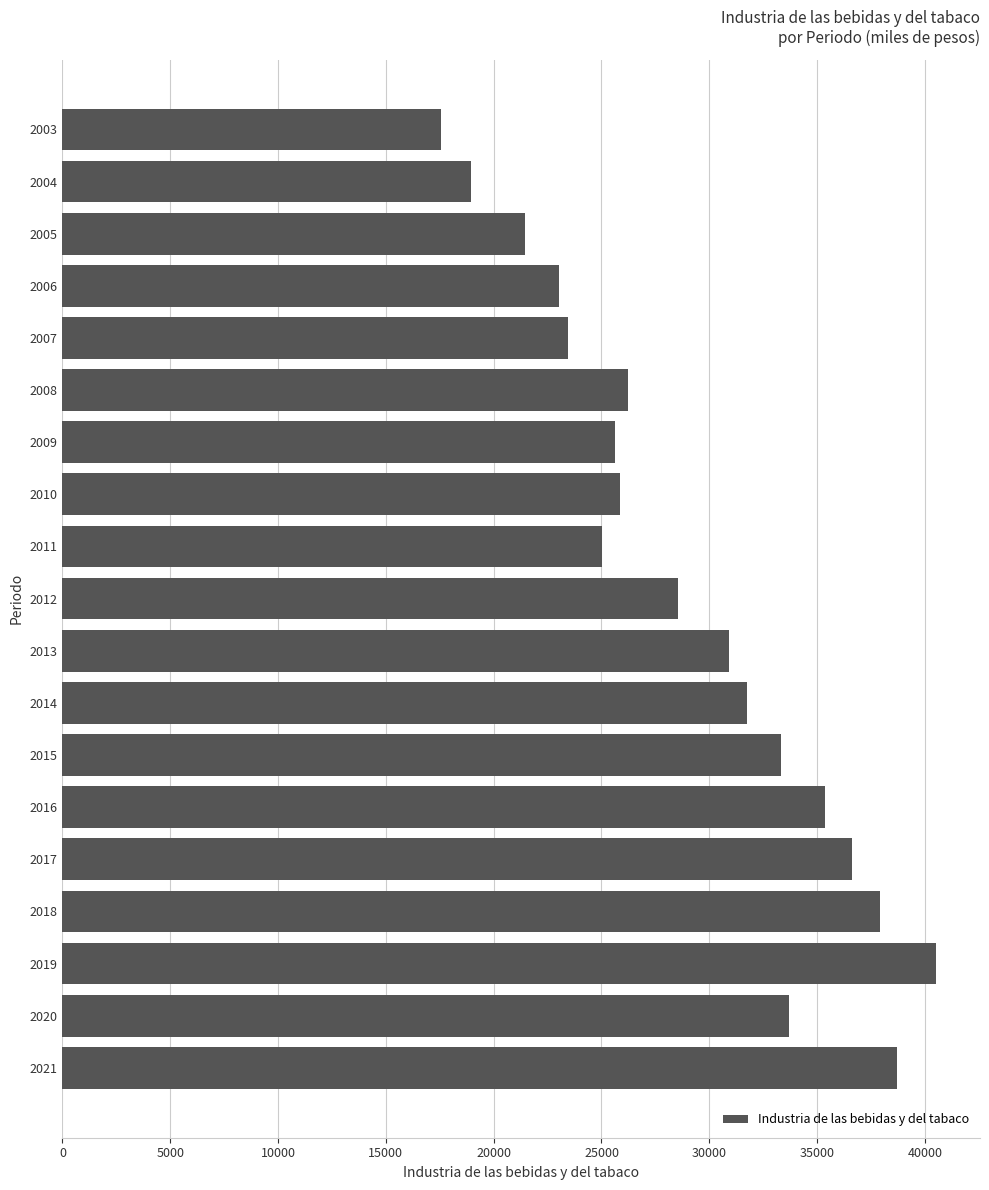

What is the smallest value displayed?

17574.4